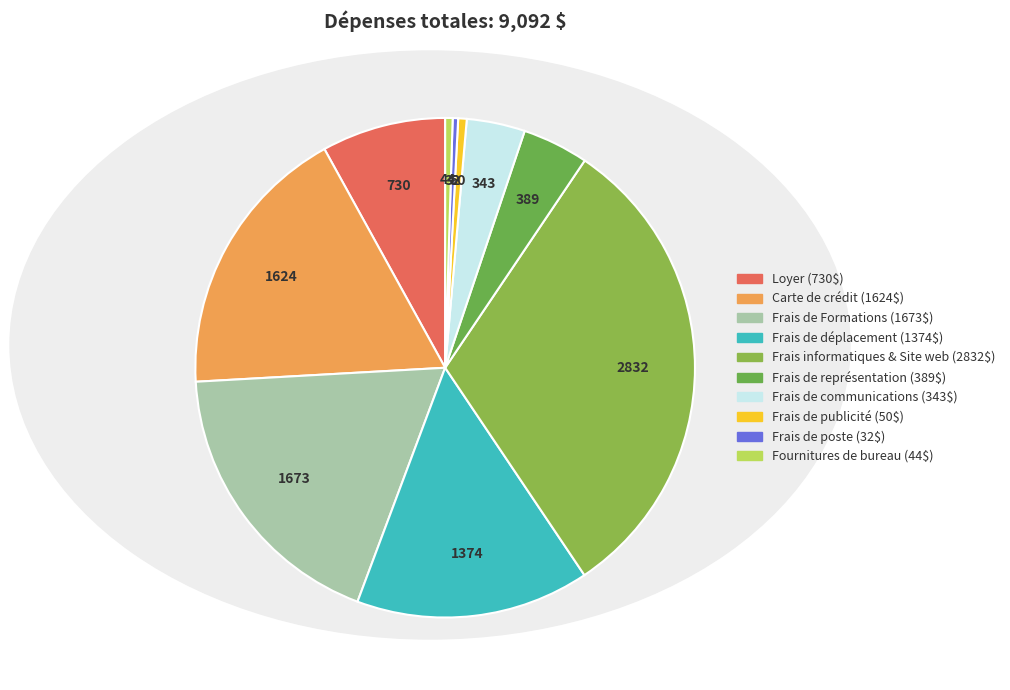

What is the largest slice in the pie chart?

Frais informatiques & Site web